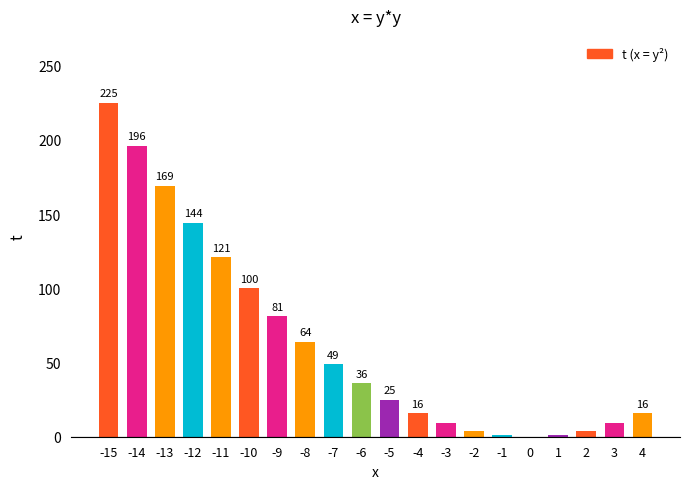

At which label is the value closest to 112?

-11